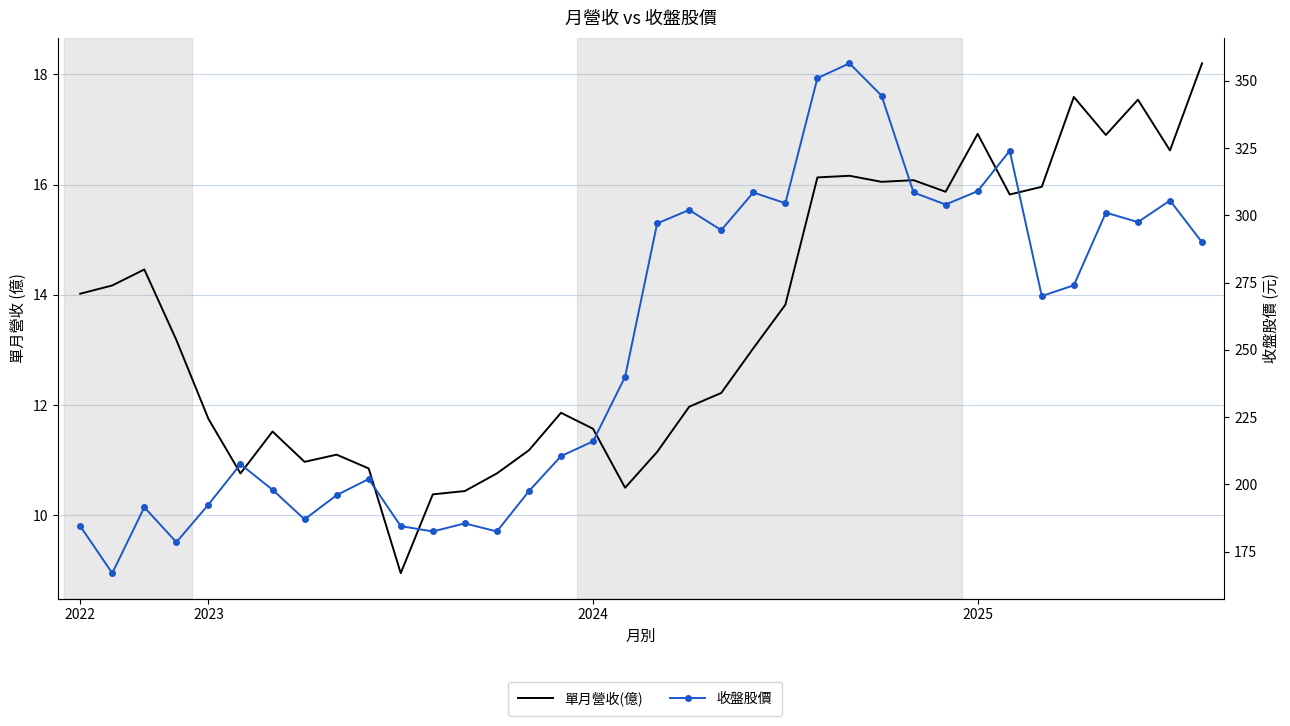

The 收盤股價 series shows 408.9 at 32. True or false?

False